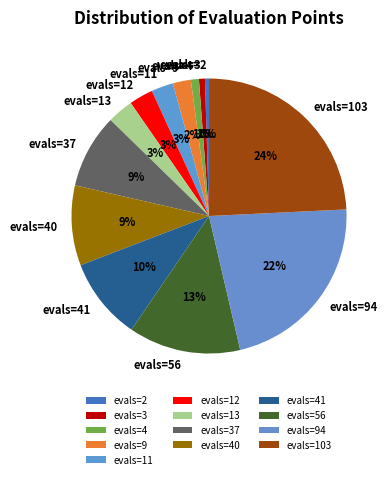

To the nearest percent, what is the difference between the evals=94 and evals=41 slice percentages?

12%